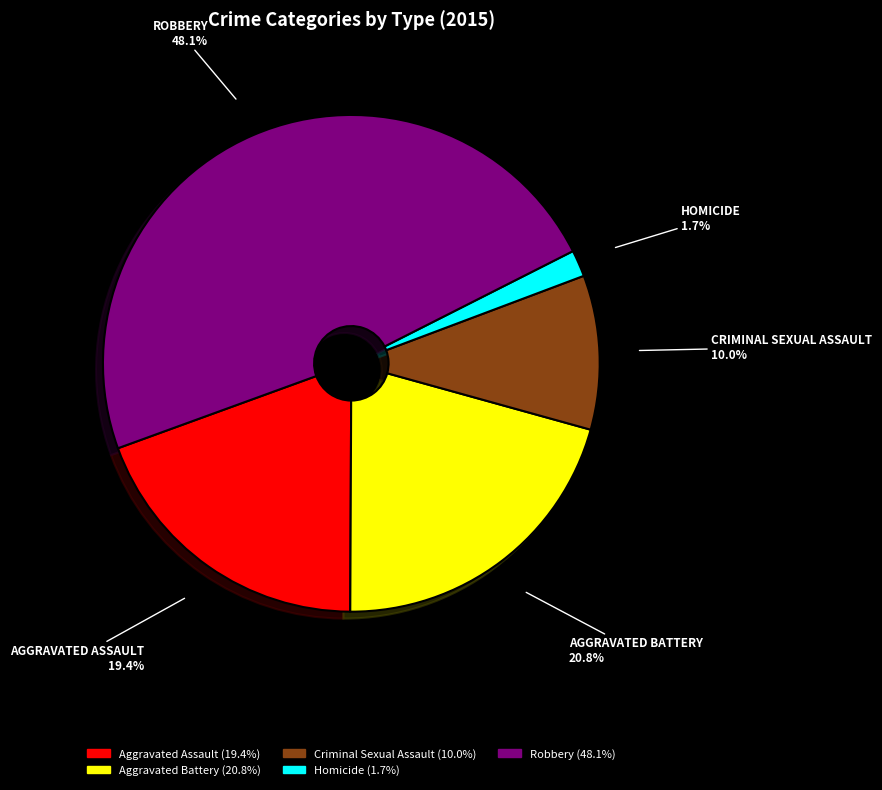

Which category has the biggest portion of the pie?

Robbery